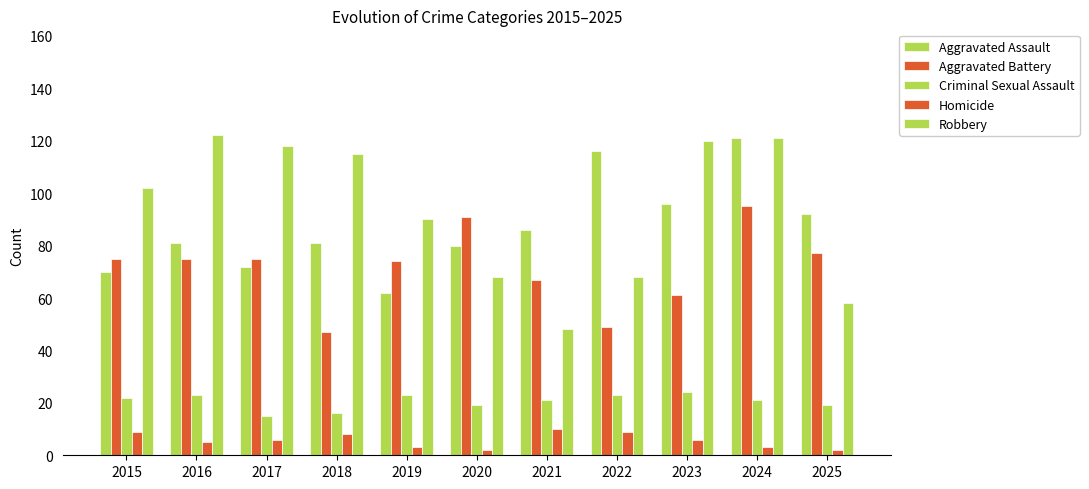

At how many categories does at least one series exceed 78?

11